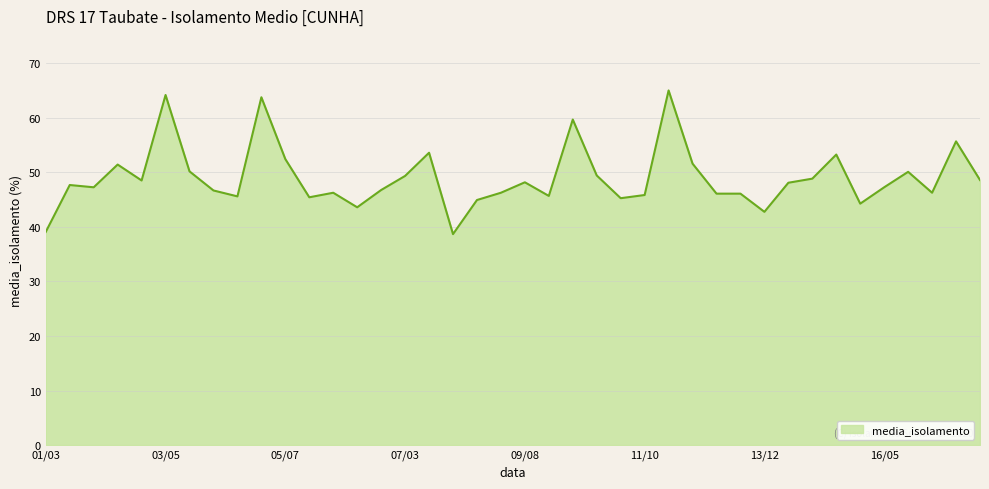

True or false: there are more than 0 points higher than both neighbors.

True